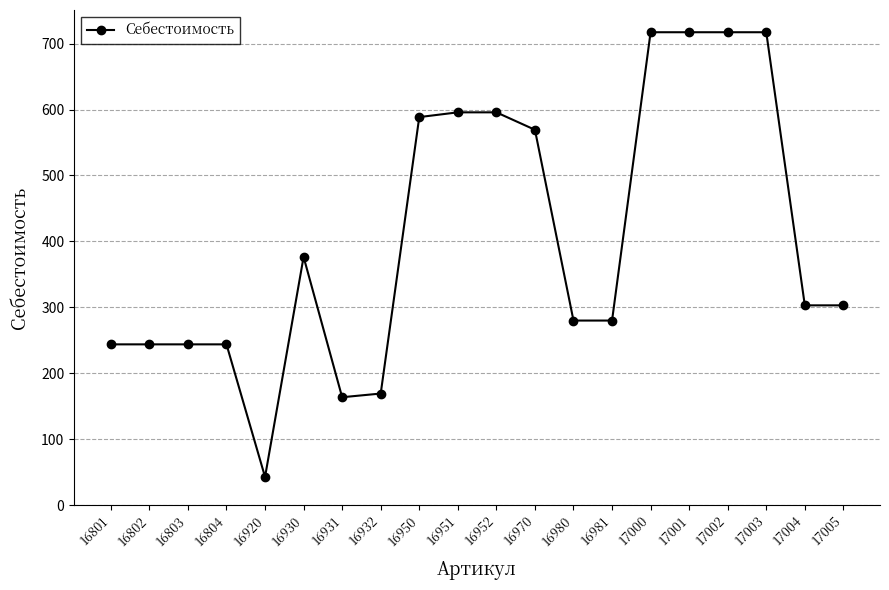

Is it true that the value at 16931 is 163.5?

True